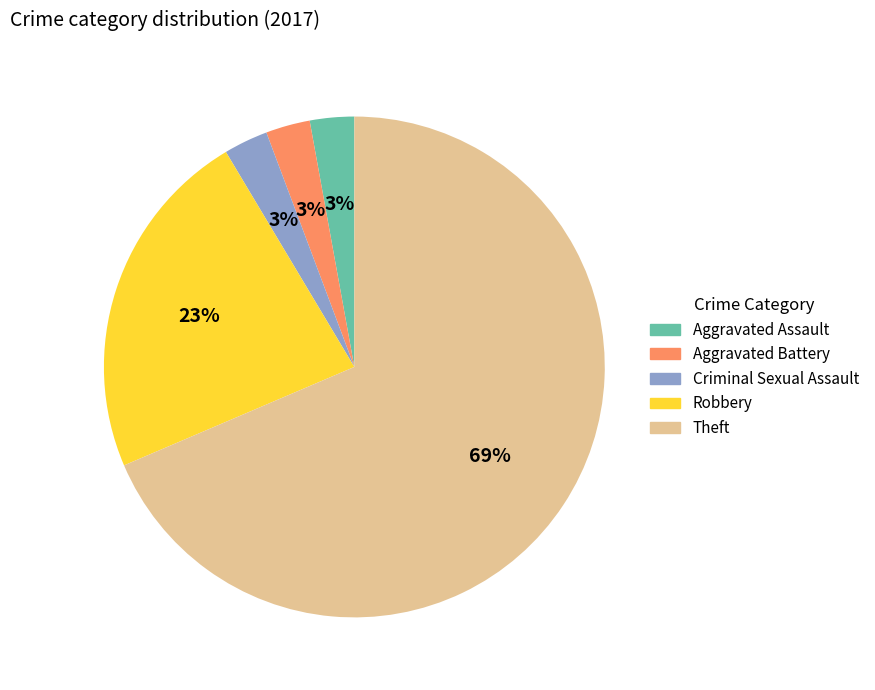

How many segments does this pie chart have?

5